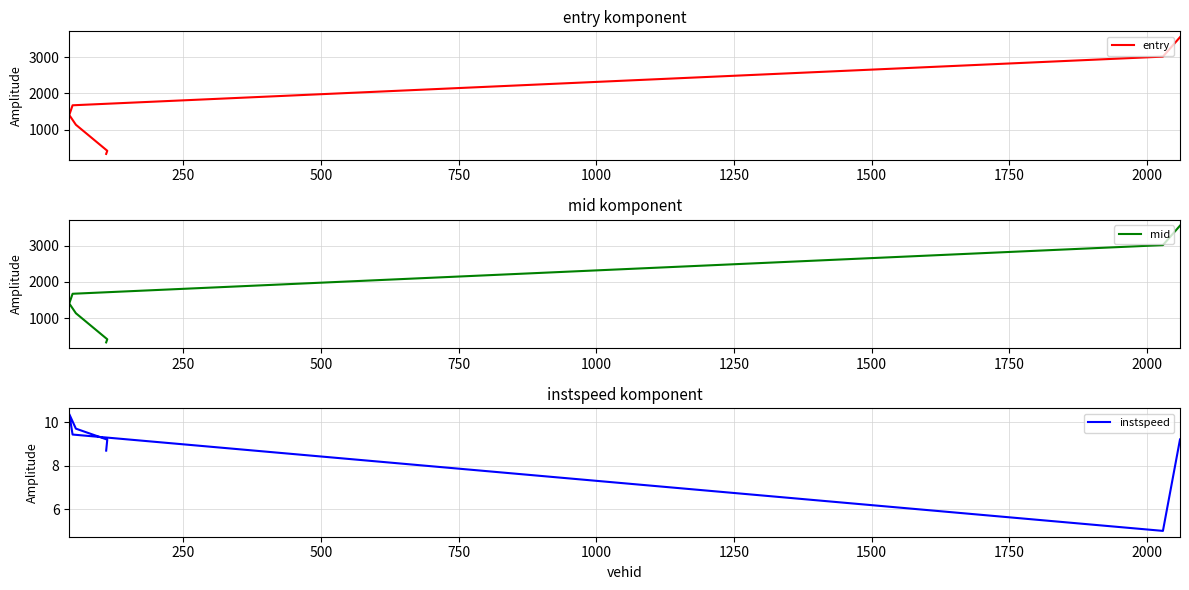

Does the chart display data point markers on the line(s)?

No